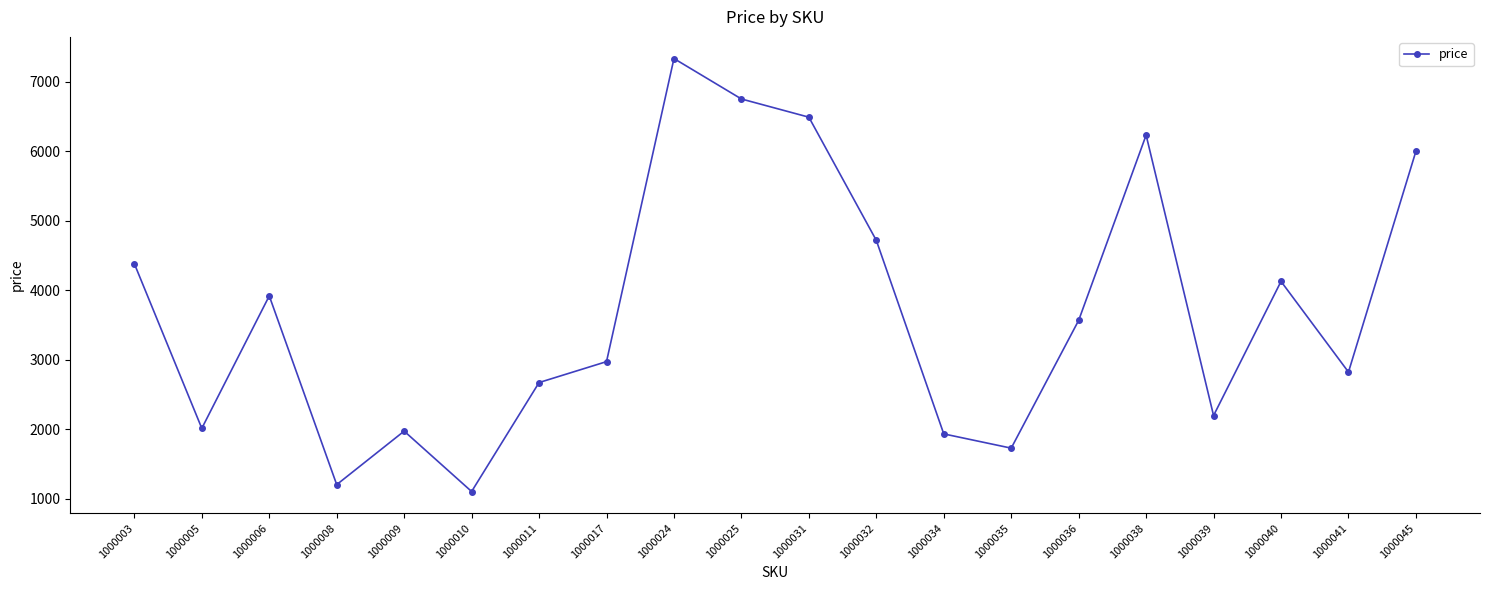

At which category does the data reach its first local peak?

1000006